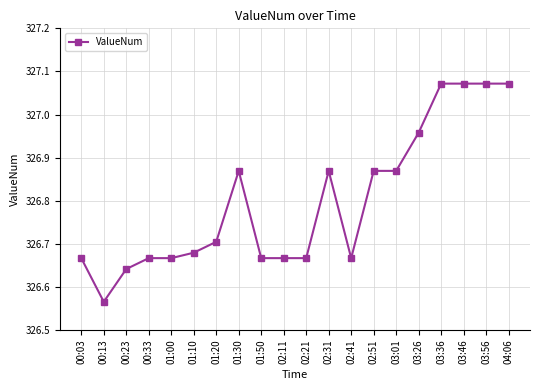

Approximately how many times larger is the value at 03:26 compared to 00:03?

1.0